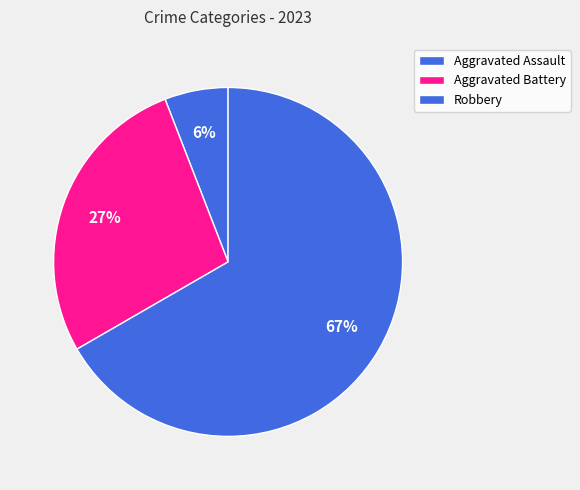

What is the majority slice?

Robbery